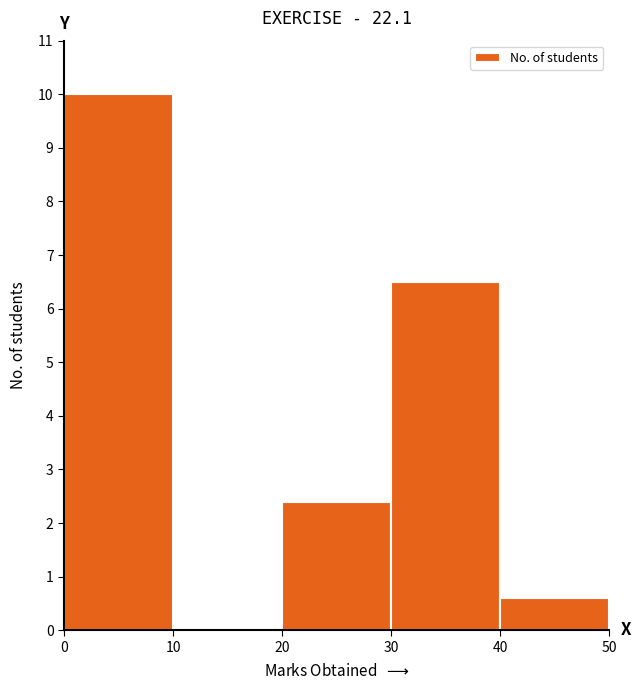

Reading left to right, transcribe all the data shown in this chart.

0=10.0	10=0.0	20=2.4	30=6.5	40=0.6